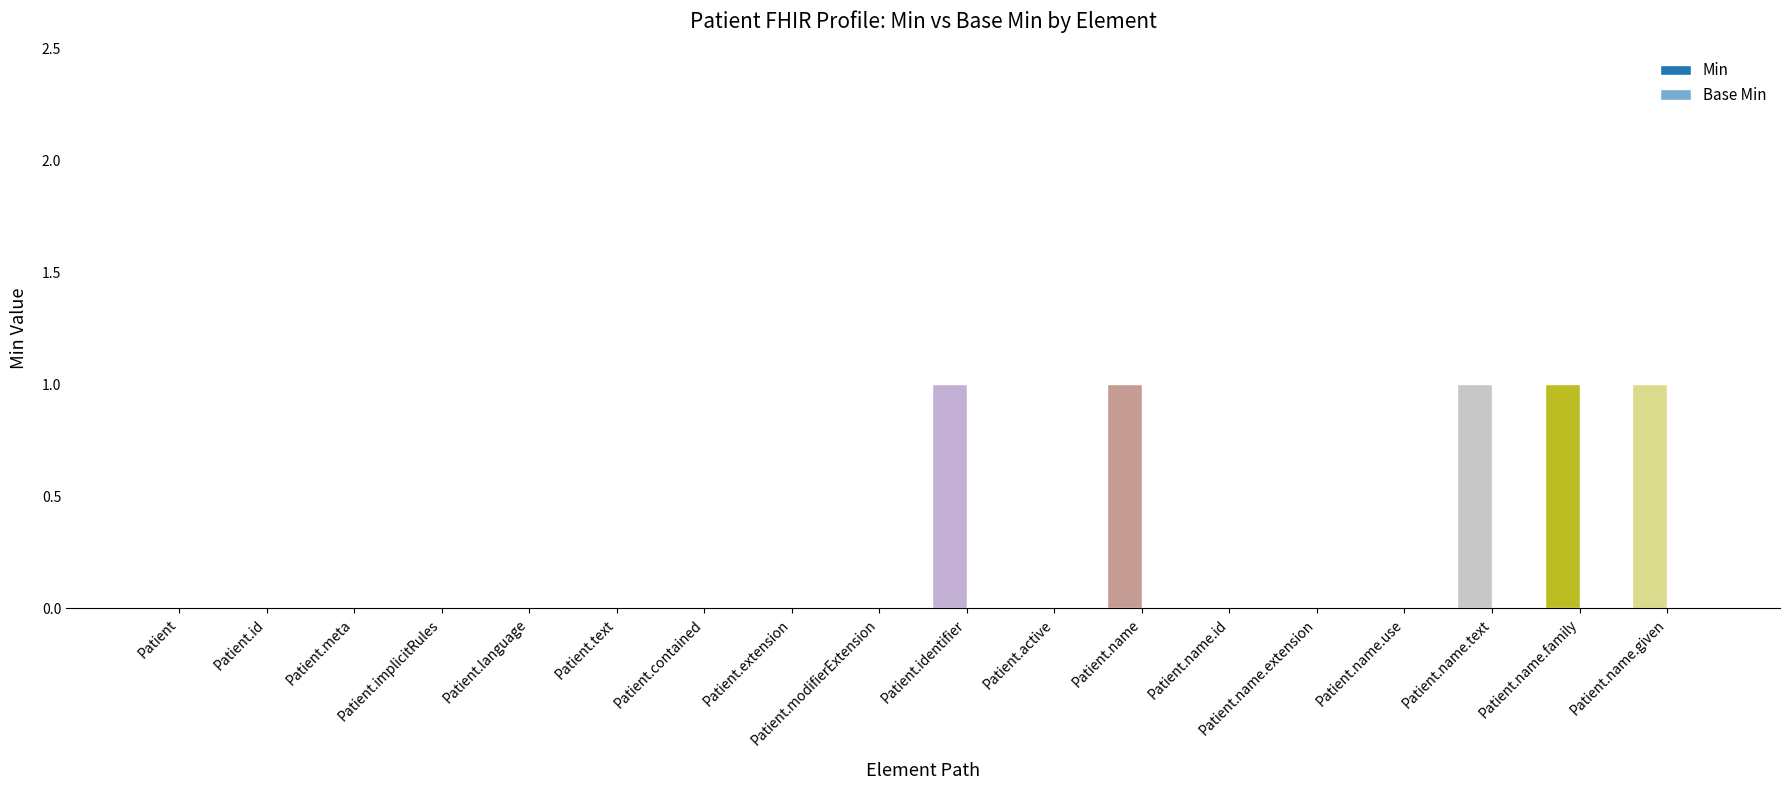

At which category does the chart reach its peak across all series?

Patient.identifier